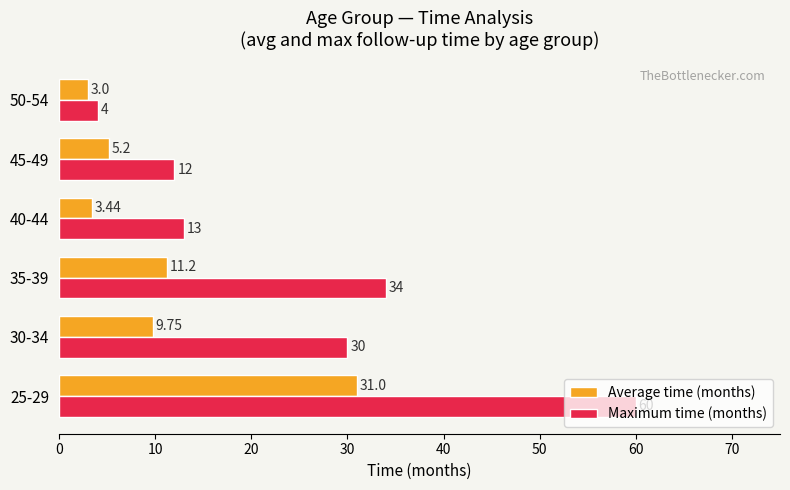

At how many categories does at least one series exceed 15?

3